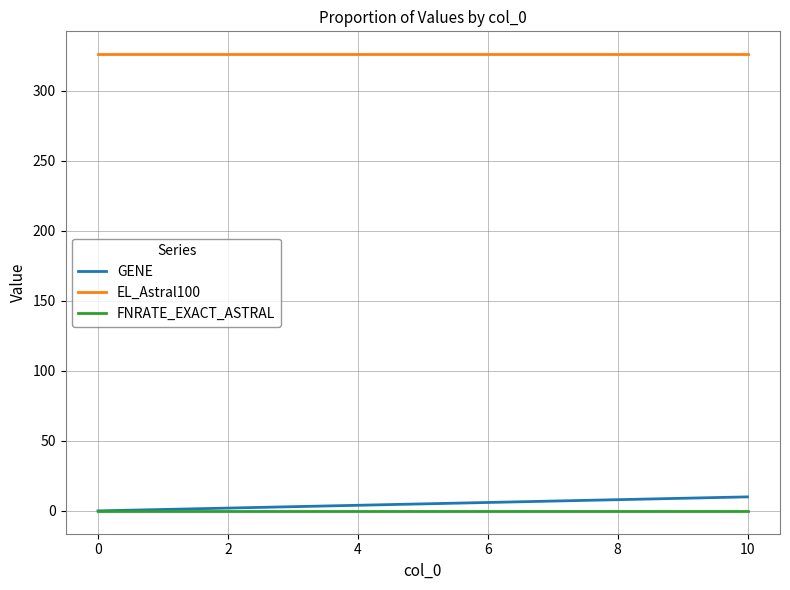

What is the maximum value for EL_Astral100?

326